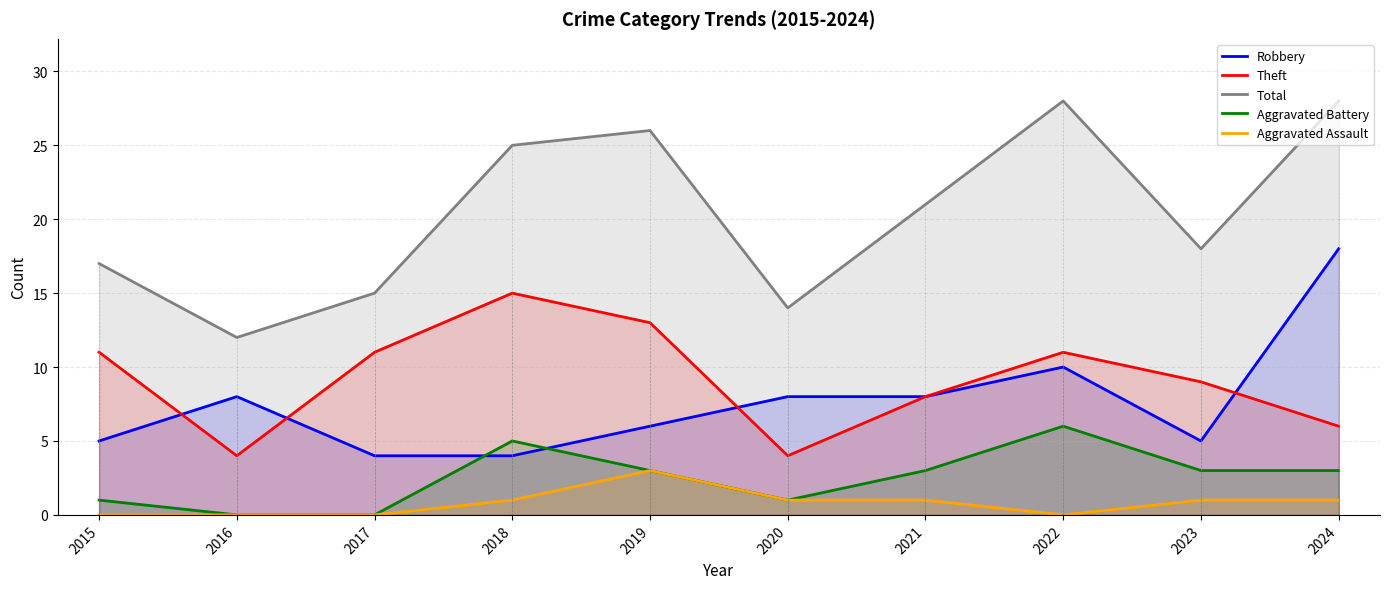

What is the spread (max minus min) of values at 2024?

27